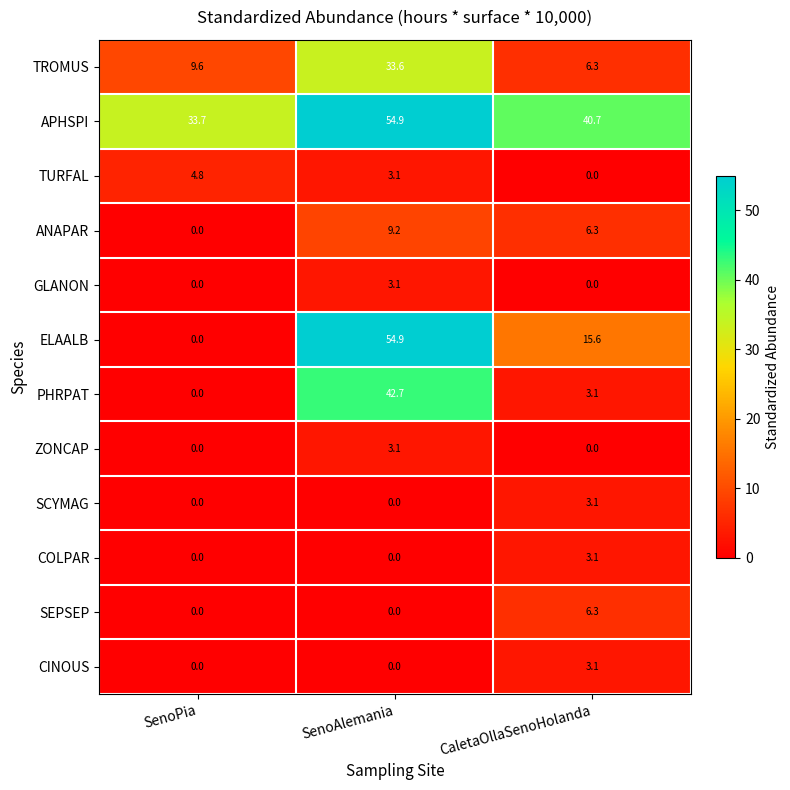

Which category has the highest value across all series?

SenoAlemania